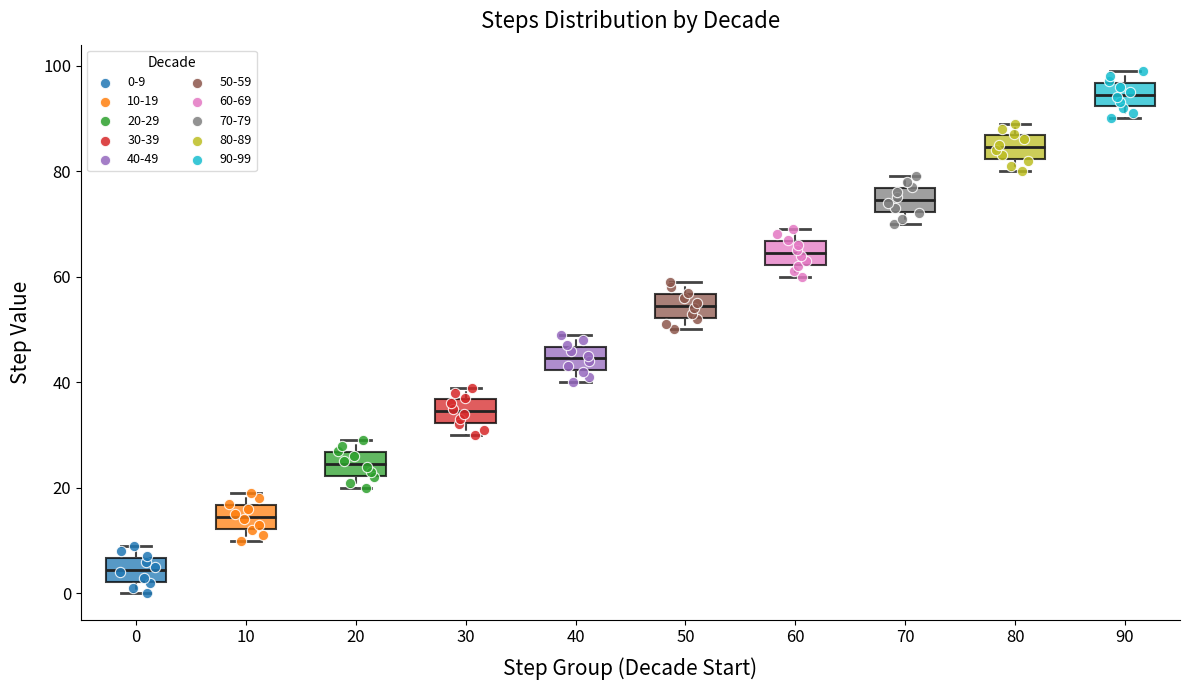

Where does the lower whisker of the box at x = 40 end on the y-axis? The values are not printed on the chart, so give them approximately, as read against the axis.

40